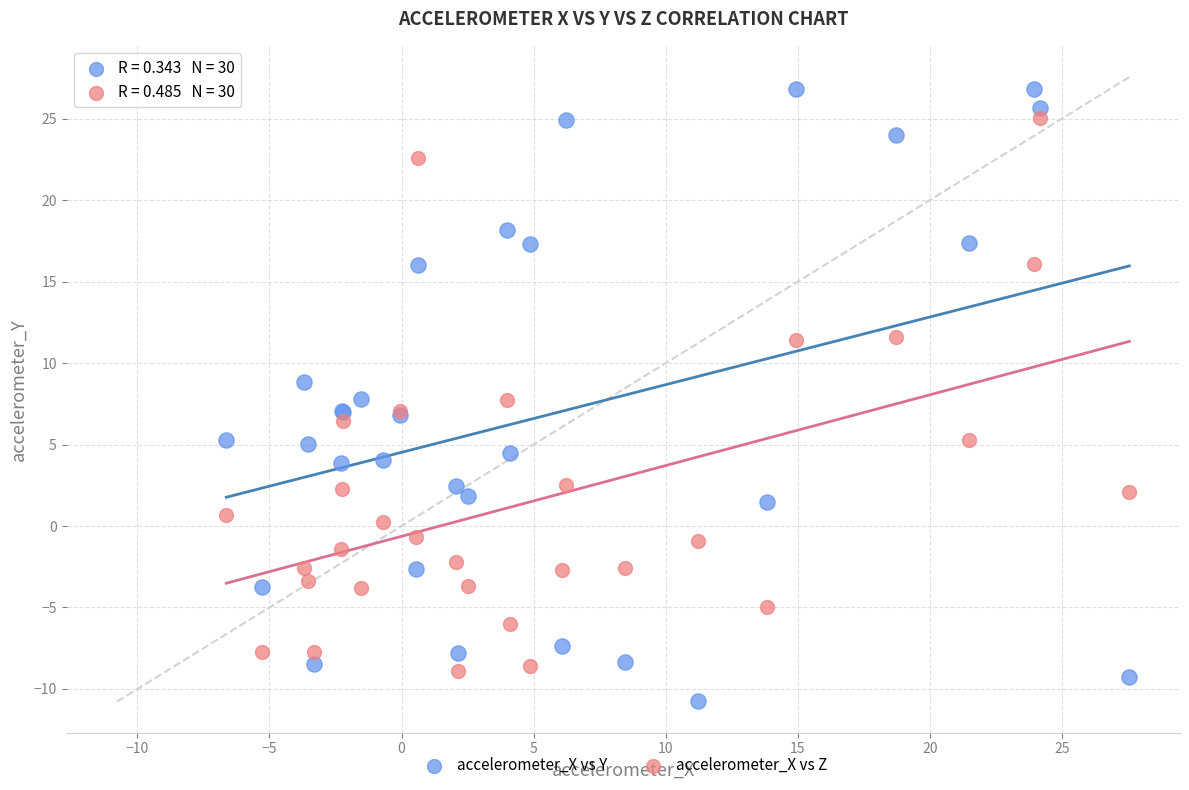

What is the X range (max minus min) for the scatter plot?

34.2